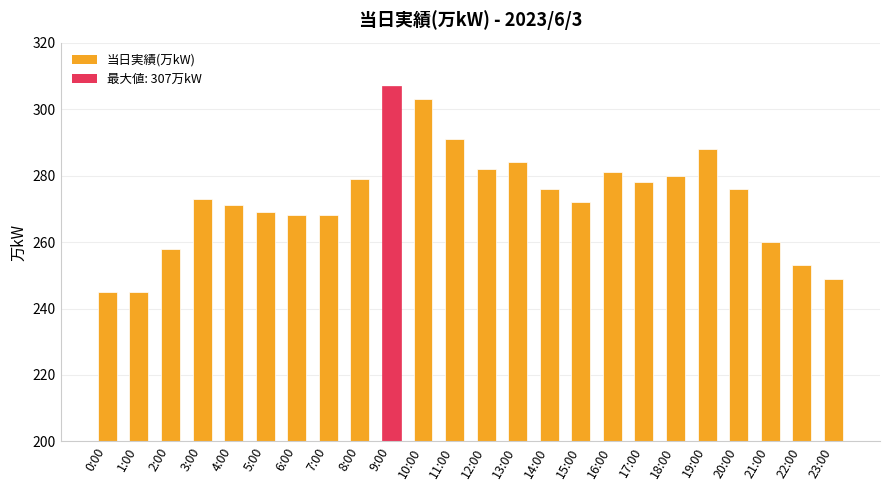

Is it true that the value at 15:00 is 111?

False